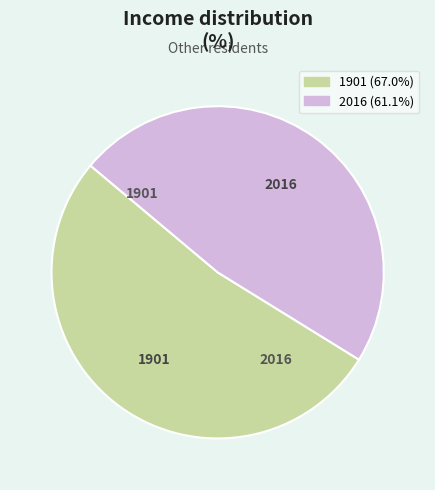

Count the number of slices in the pie.

2